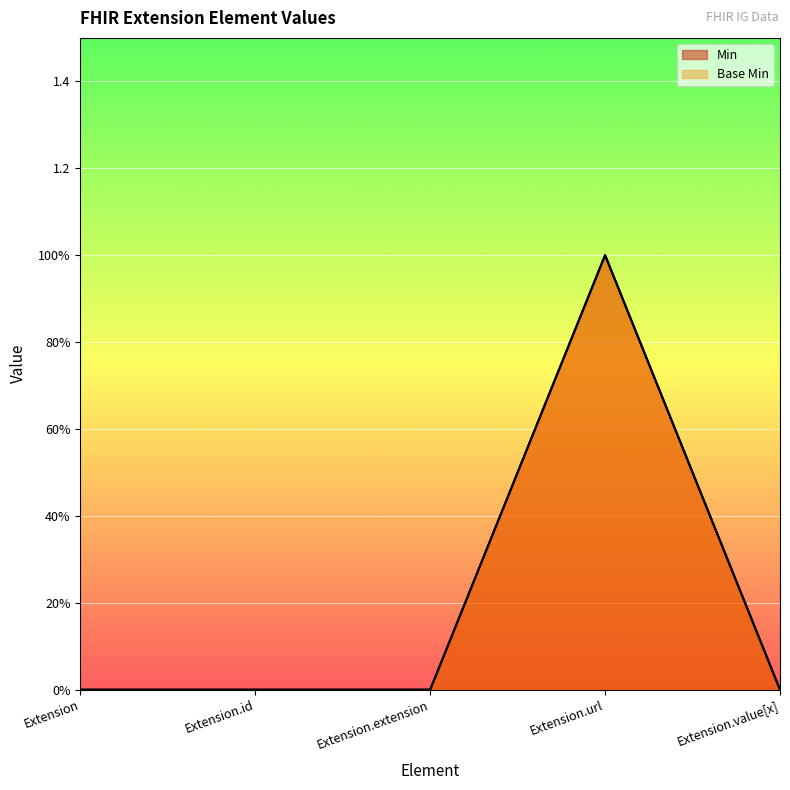

What is the difference between the maximum and minimum values in the Min series?

1